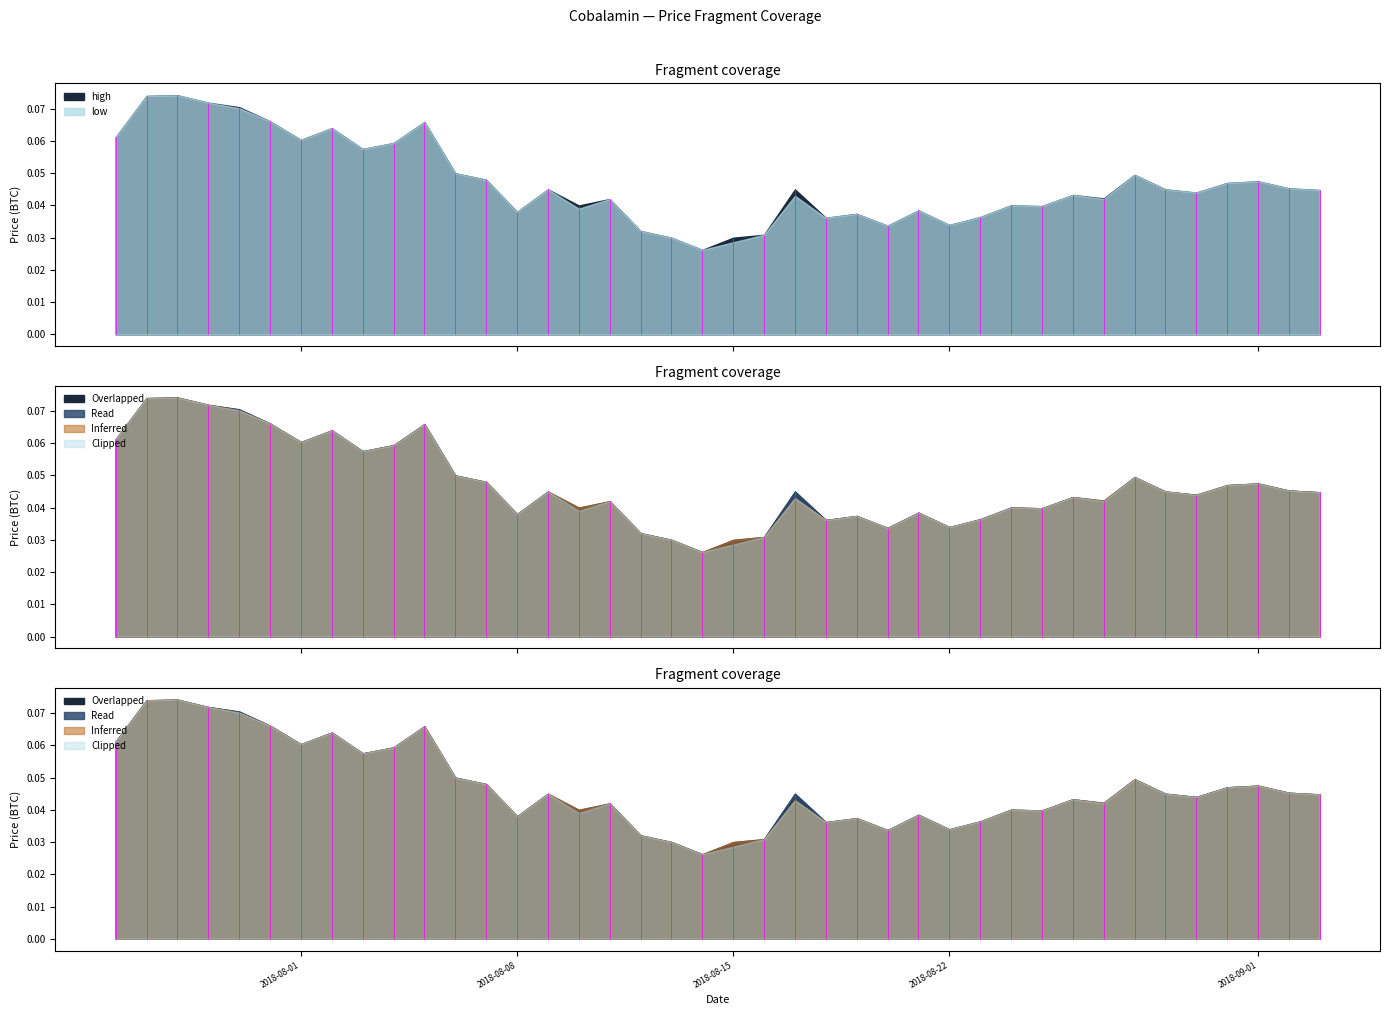

How many interior local valleys does the close series have?

11